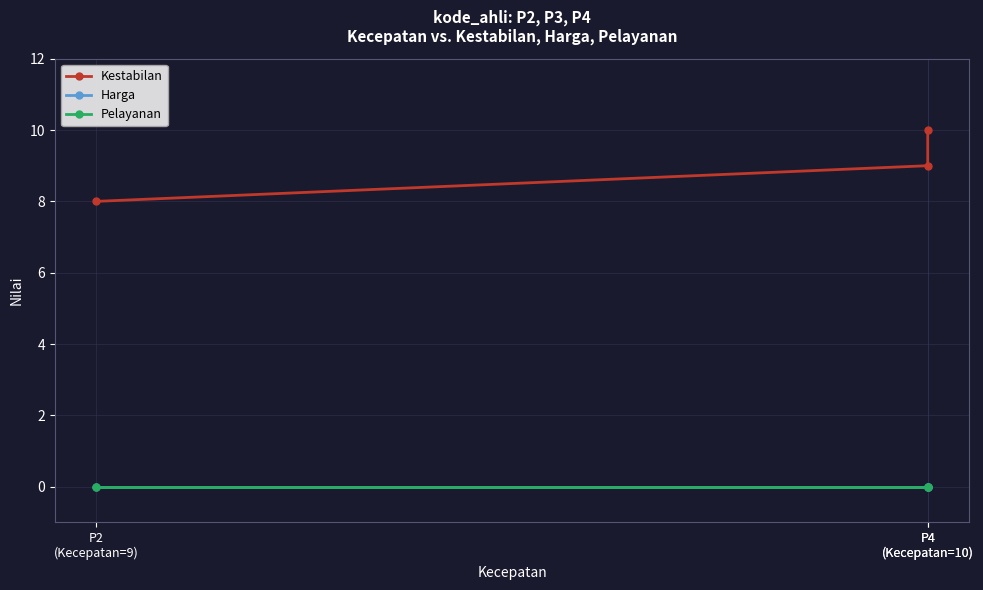

At which label does Kestabilan first exceed 9?

P4
(Kecepatan=10)